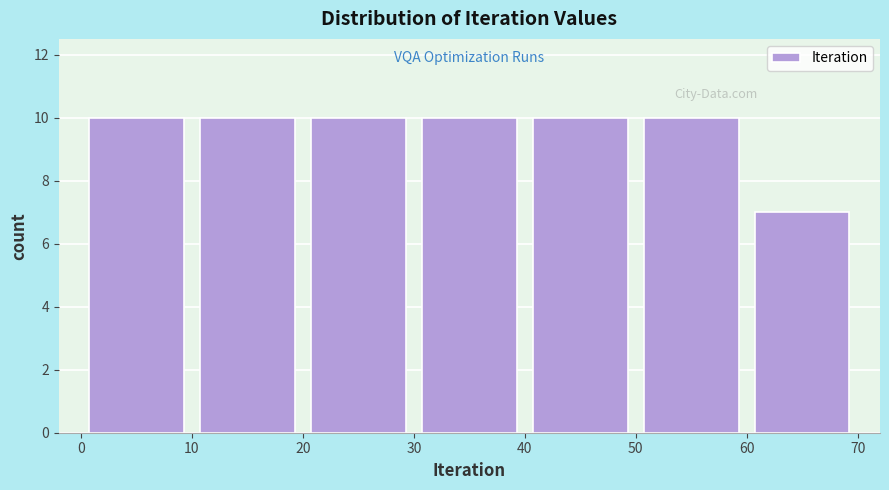

Reading left to right, list every bar in this chart as the range it spans on the x-axis followed by its height. The values are not printed on the chart, so give them approximately, as read against the axis.

0 to 10: 10
10 to 20: 10
20 to 30: 10
30 to 40: 10
40 to 50: 10
50 to 60: 10
60 to 70: 7